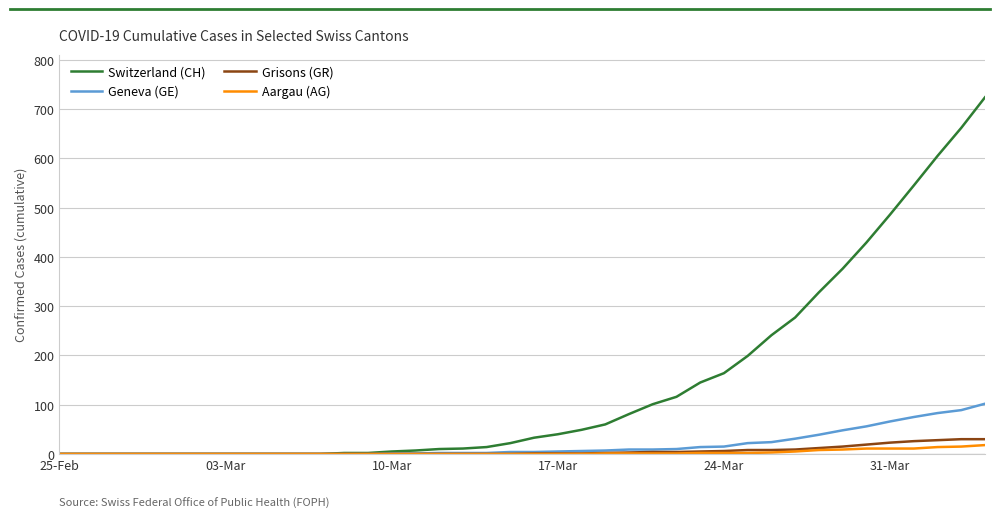

What is the greatest value displayed?

724